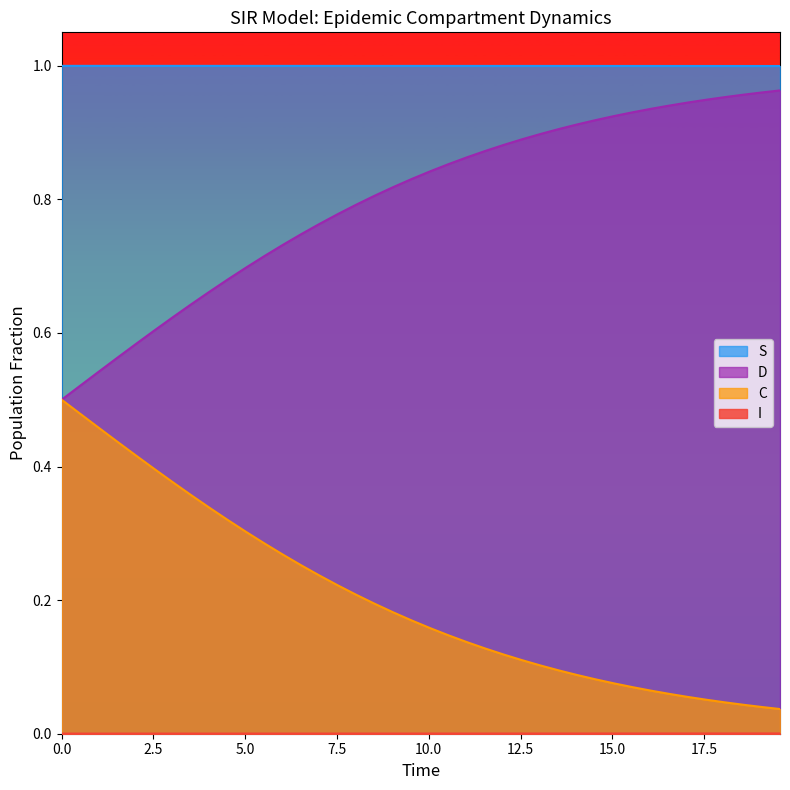

Which series has the largest total across all categories?

S